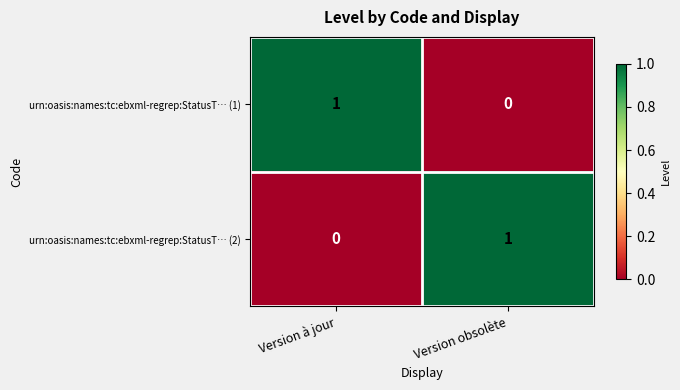

At which label is urn:oasis:names:tc:ebxml-regrep:StatusT… (2) closest to 0?

Version à jour